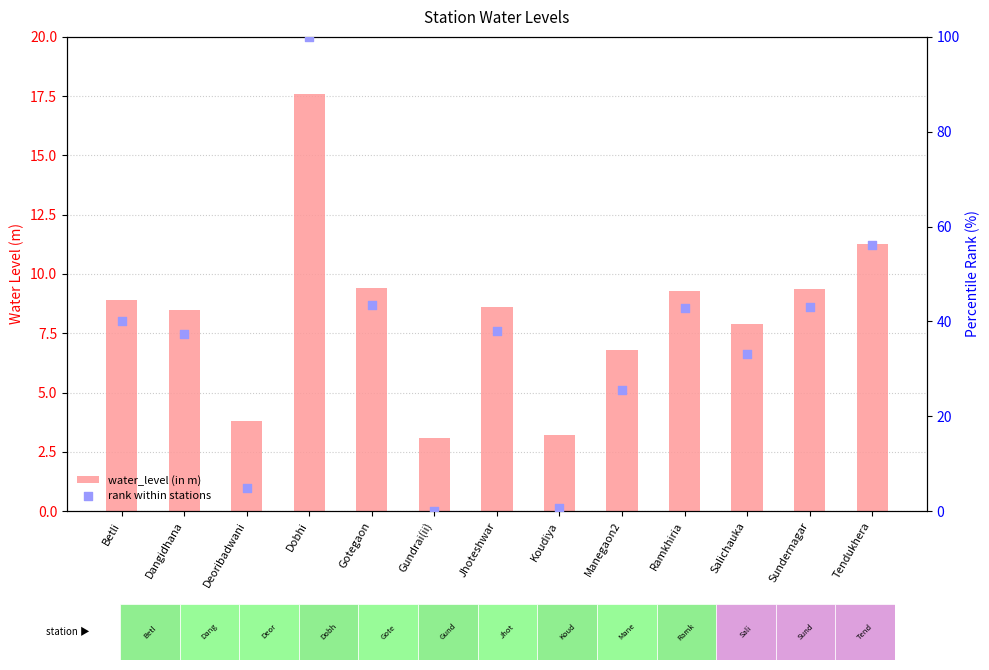

Which series has the largest Y range (max minus min)?

rank within stations